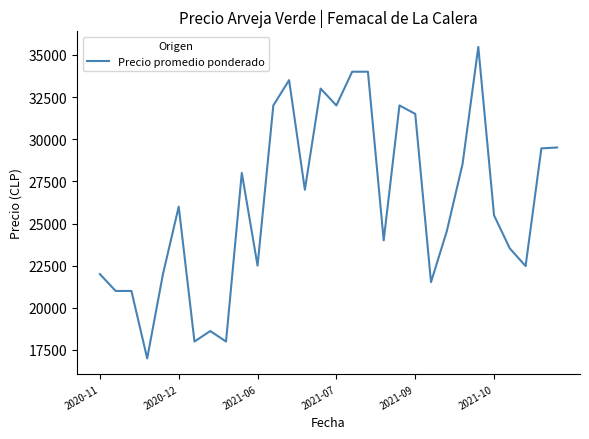

What is the minimum value shown in the chart?

17000